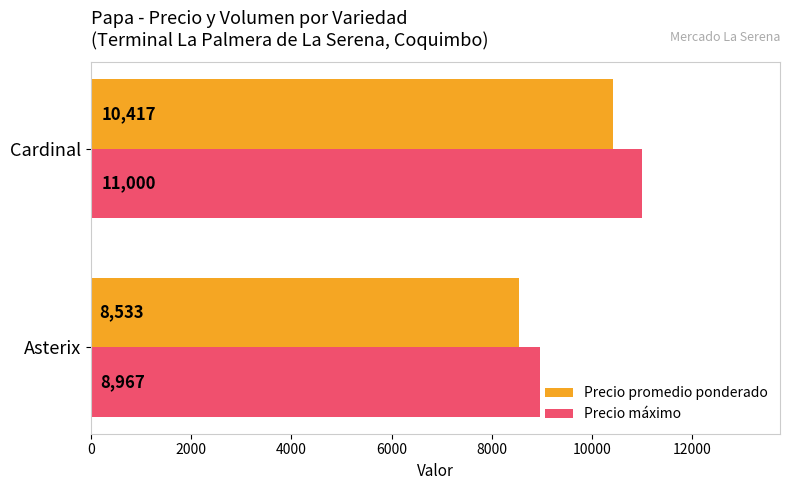

At which label is Precio promedio ponderado closest to 9475?

Asterix